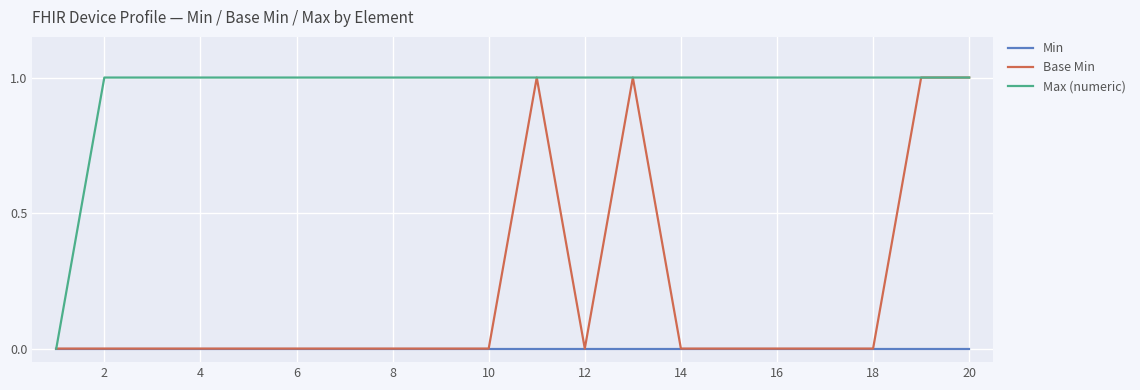

What is the difference between the maximum and minimum values in the Base Min series?

1